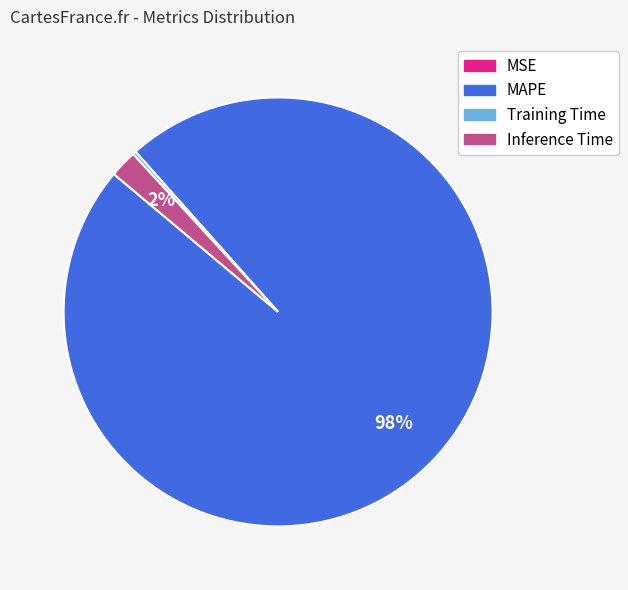

The MAPE slice represents 98% of the pie. True or false?

True